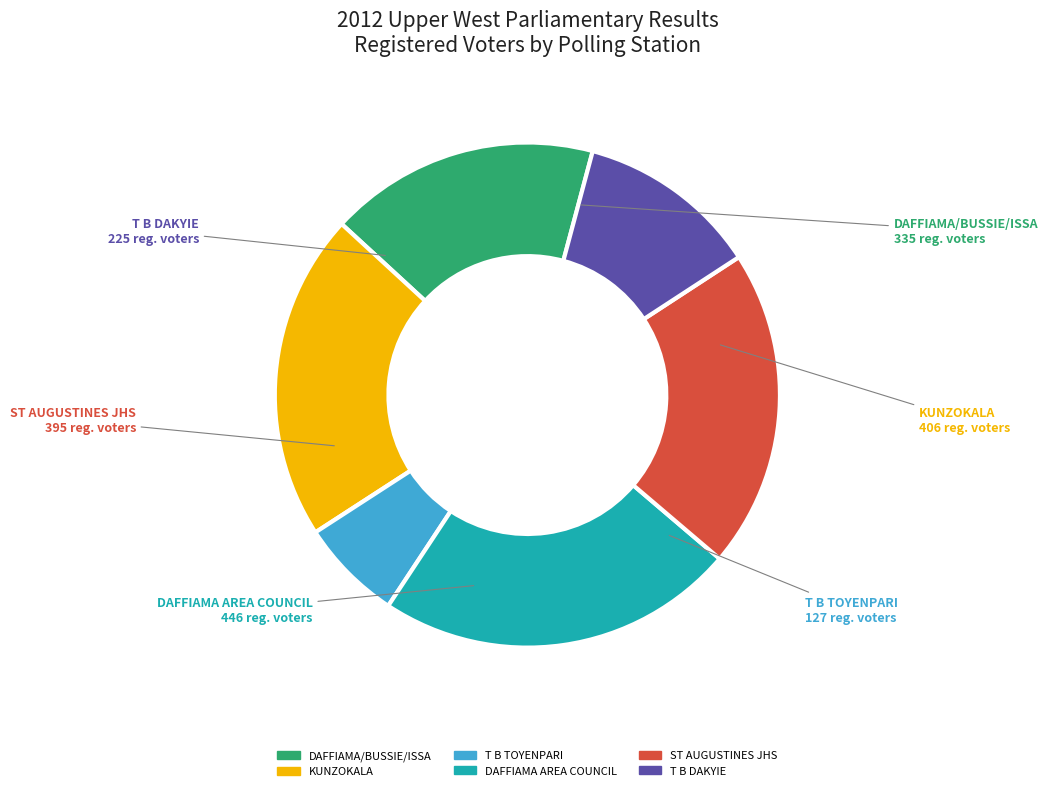

Is there a majority slice in this chart?

No